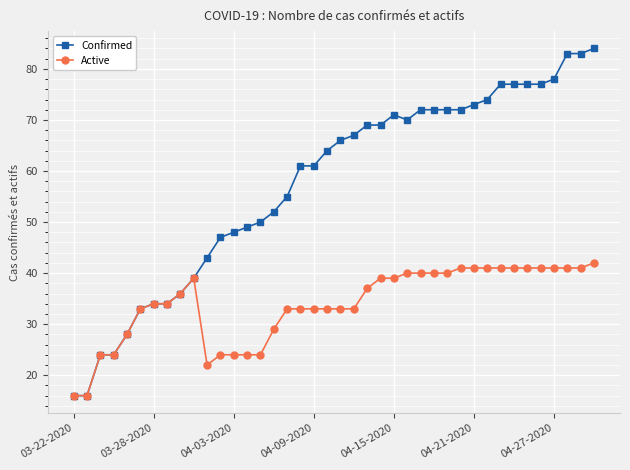

How many data points does each series have?

40